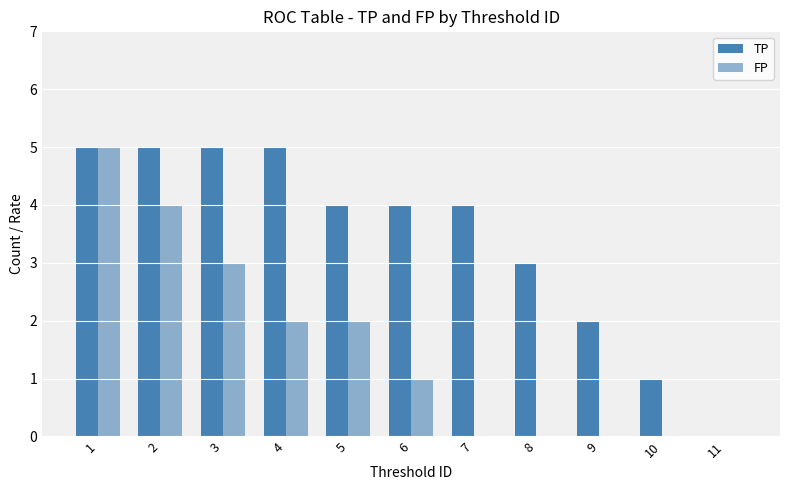

How many categories are shown in the chart?

11